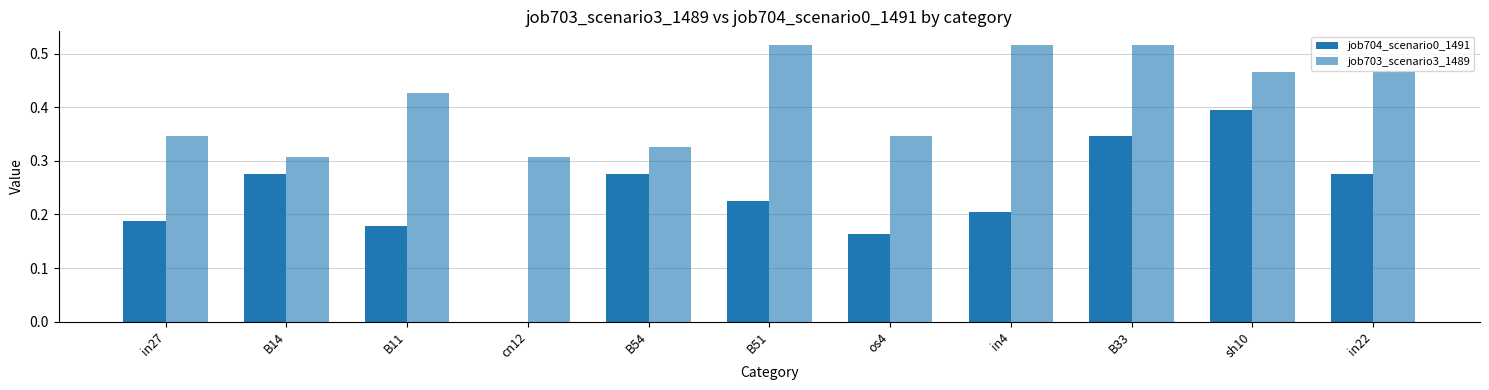

Rank the categories by job704_scenario0_1491 value from highest to lowest.

sh10, B33, B14, B54, in22, B51, in4, in27, B11, os4, cn12